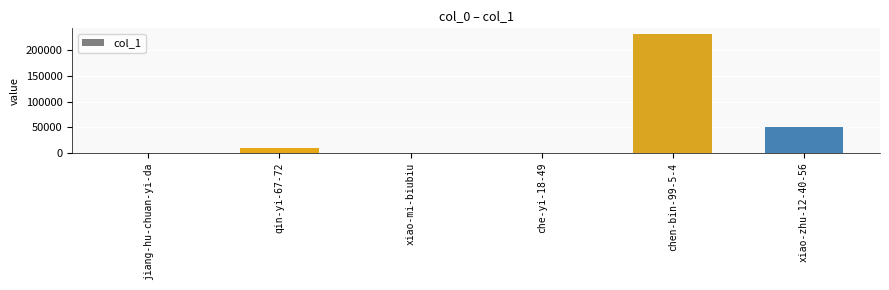

What is the greatest value displayed?

231678